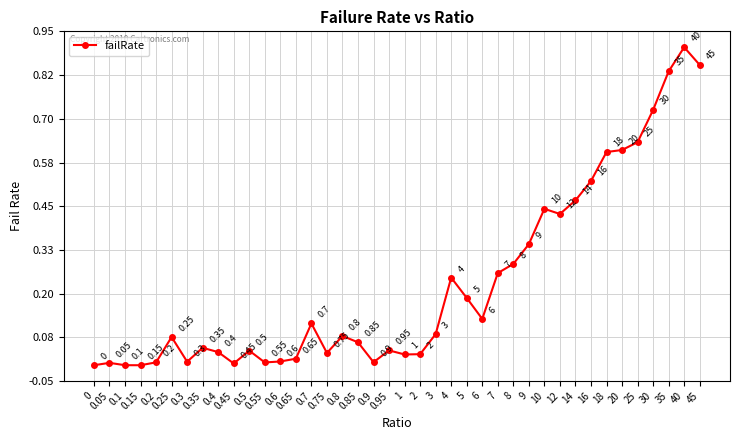

Between 0.65 and 35, which is larger?

35